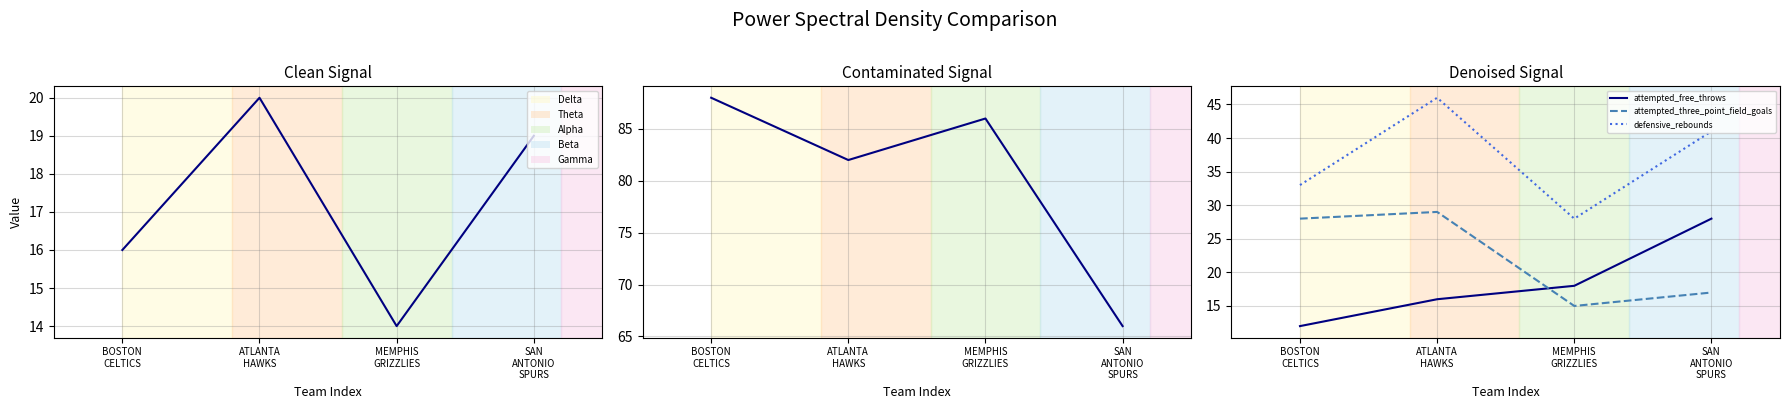

Reading left to right, transcribe all the data shown in this chart.

assists: BOSTON
CELTICS=16	ATLANTA
HAWKS=20	MEMPHIS
GRIZZLIES=14	SAN
ANTONIO
SPURS=19
attempted_field_goals: BOSTON
CELTICS=88	ATLANTA
HAWKS=82	MEMPHIS
GRIZZLIES=86	SAN
ANTONIO
SPURS=66
attempted_free_throws: BOSTON
CELTICS=12	ATLANTA
HAWKS=16	MEMPHIS
GRIZZLIES=18	SAN
ANTONIO
SPURS=28
attempted_three_point_field_goals: BOSTON
CELTICS=28	ATLANTA
HAWKS=29	MEMPHIS
GRIZZLIES=15	SAN
ANTONIO
SPURS=17
defensive_rebounds: BOSTON
CELTICS=33	ATLANTA
HAWKS=46	MEMPHIS
GRIZZLIES=28	SAN
ANTONIO
SPURS=41